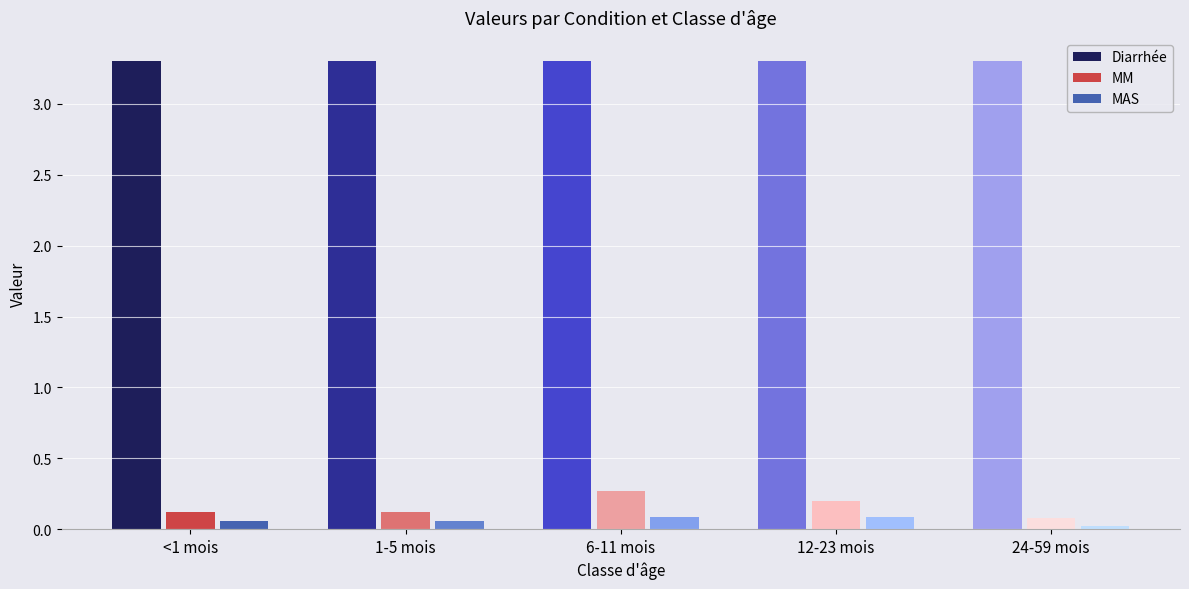

Is the value of MAS at 12-23 mois greater than the value of Diarrhée at 6-11 mois?

No